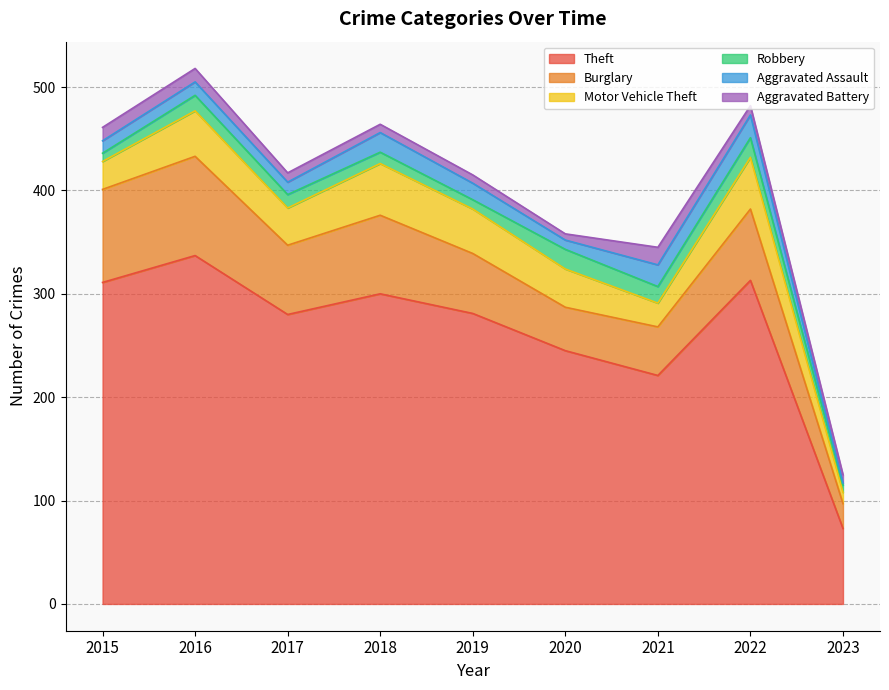

List the series in order of their peak value, lowest first.

Aggravated Battery, Robbery, Aggravated Assault, Motor Vehicle Theft, Burglary, Theft